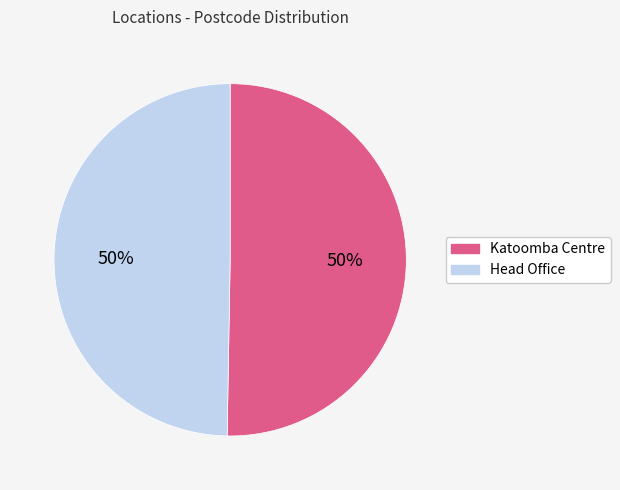

To the nearest percent, what percentage of the pie is Katoomba Centre?

50%